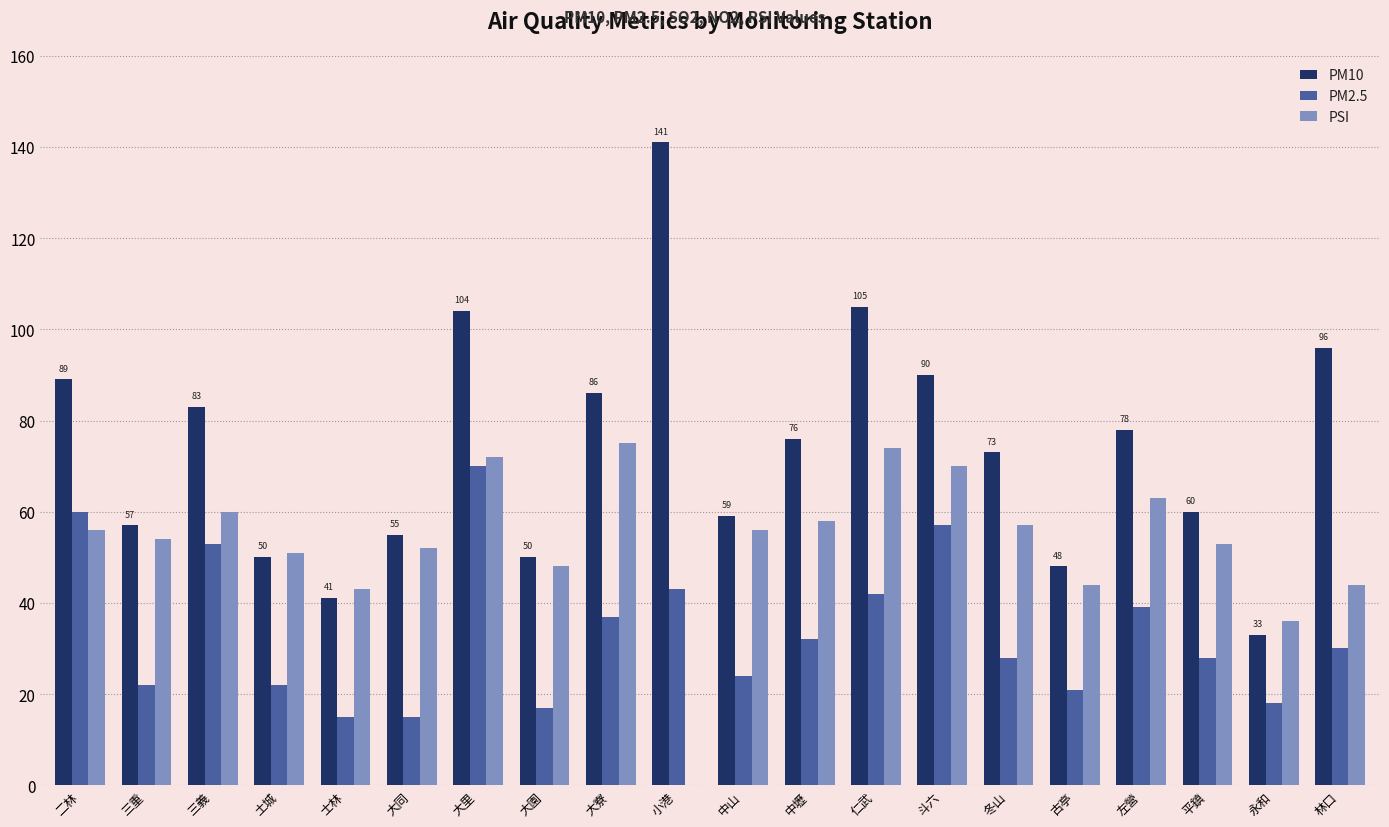

Which series has the largest total across all categories?

PM10